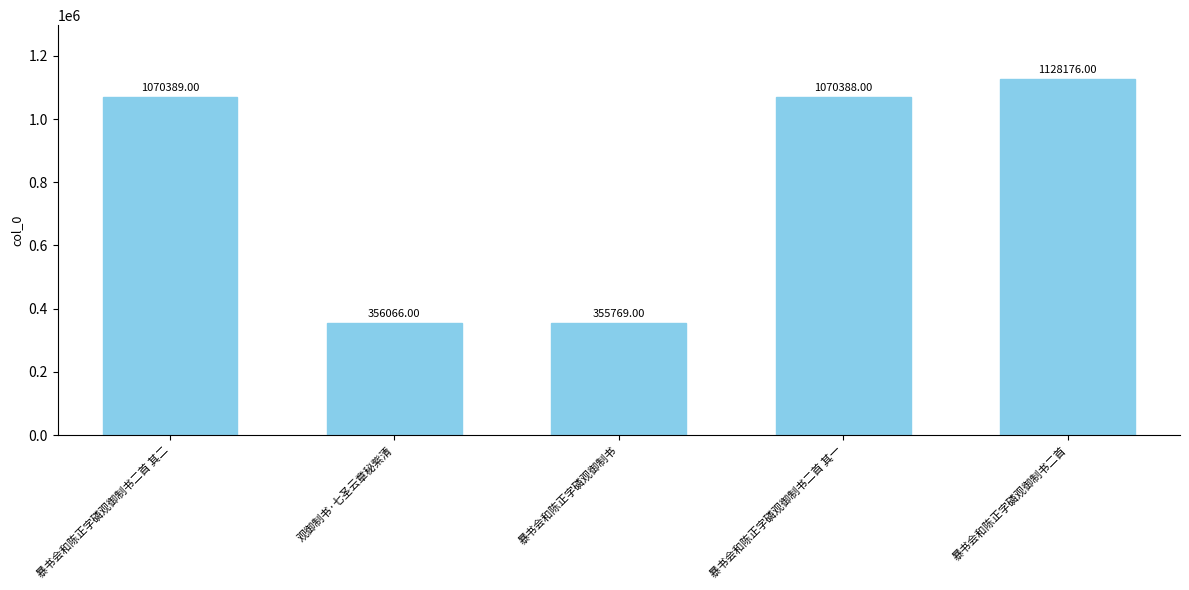

What is the smallest value displayed?

355769